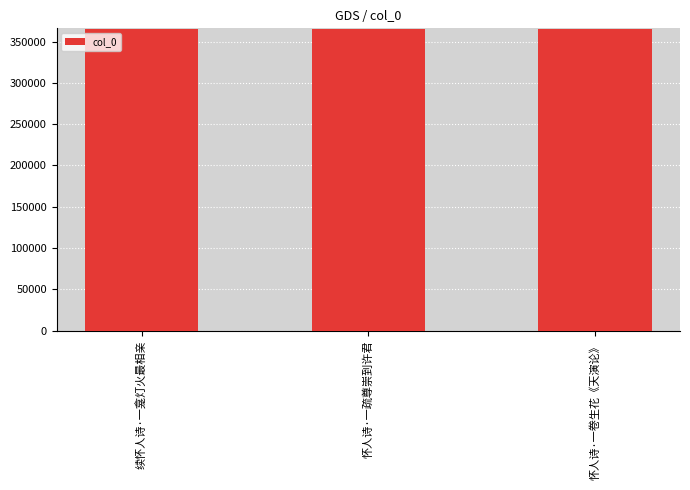

How many data points are less than 365617?

1